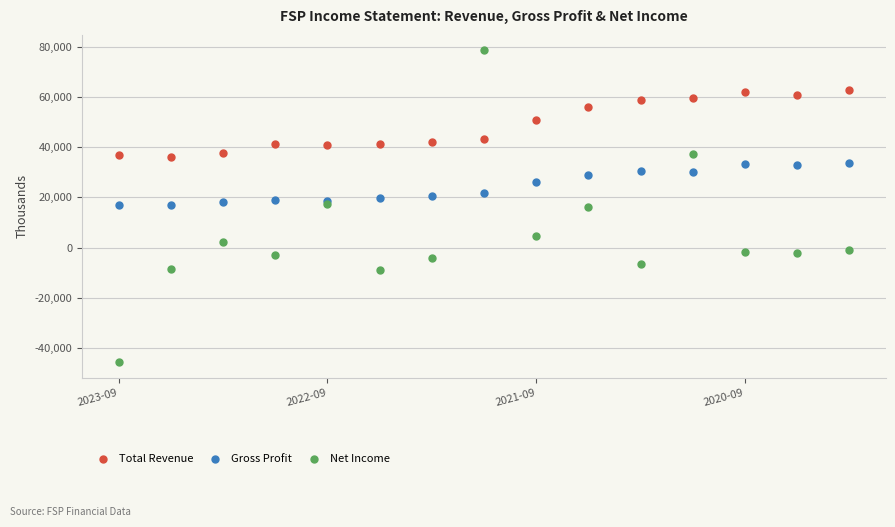

Which series has the widest spread of Y values?

Net Income